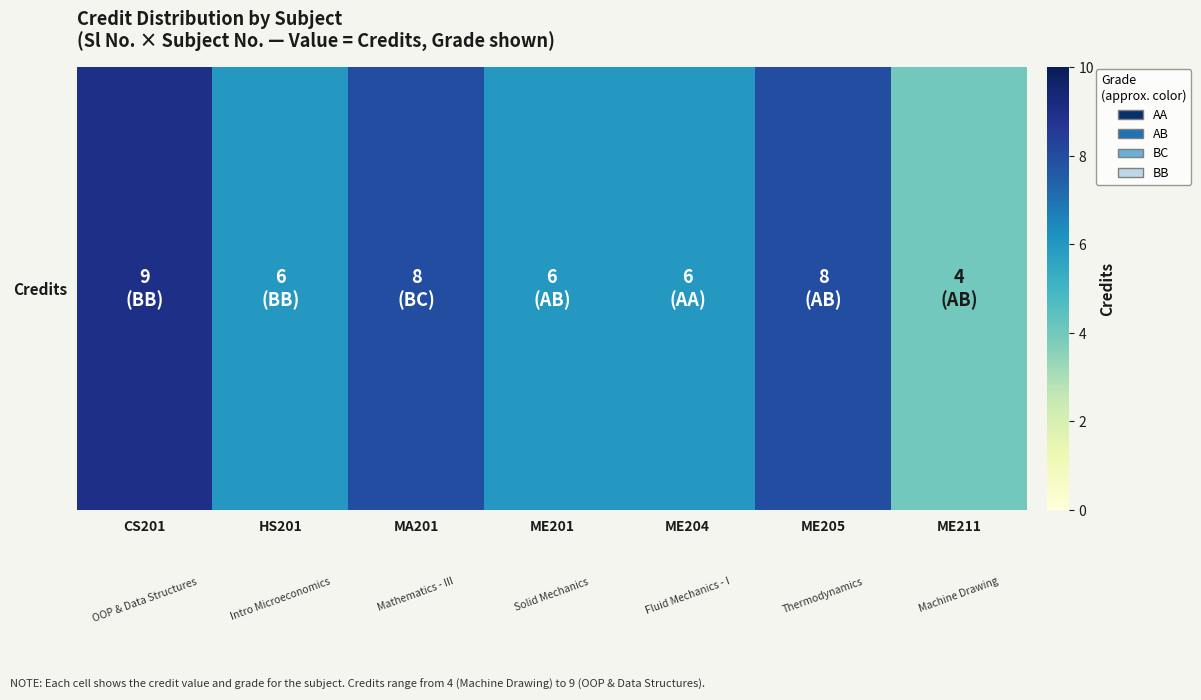

List the labels in order of value, largest first.

CS201, MA201, ME205, HS201, ME201, ME204, ME211